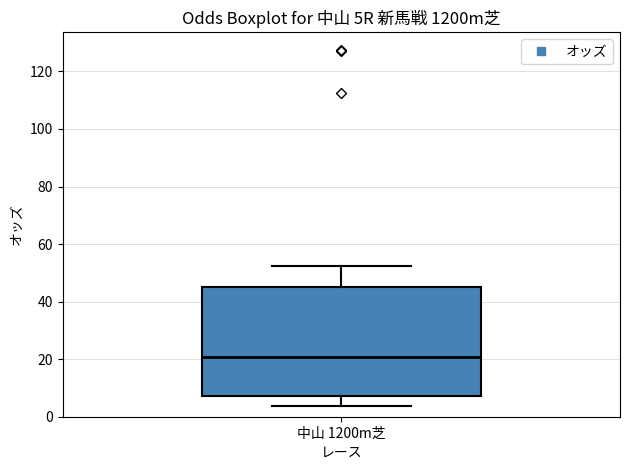

Transcribe this box plot: give where the median line is, the range the box spans, and where the two whiskers end, as read against the y-axis. The values are not printed on the chart, so give them approximately, as read against the axis.

median 20, box 8 to 46, whiskers 4 to 52